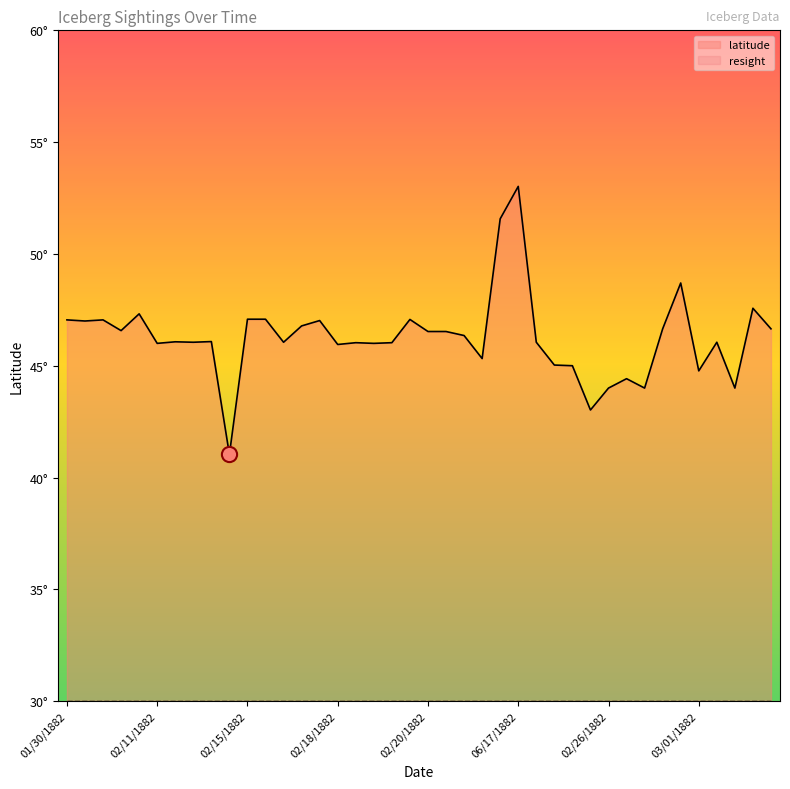

Which series reaches the minimum Y coordinate?

resight